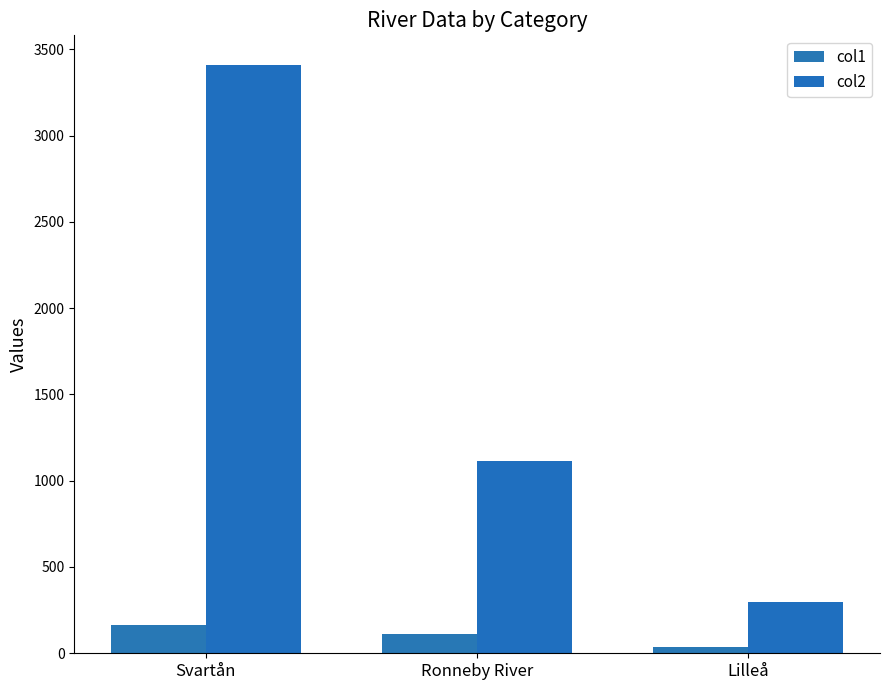

Is the value of col1 at Ronneby River greater than the value of col2 at Lilleå?

No